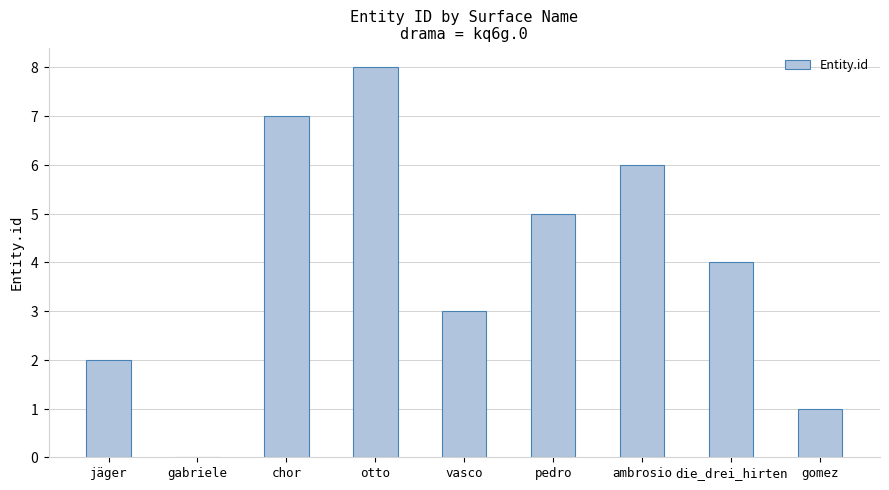

Reading left to right, transcribe all the data shown in this chart.

2	0	7	8	3	5	6	4	1